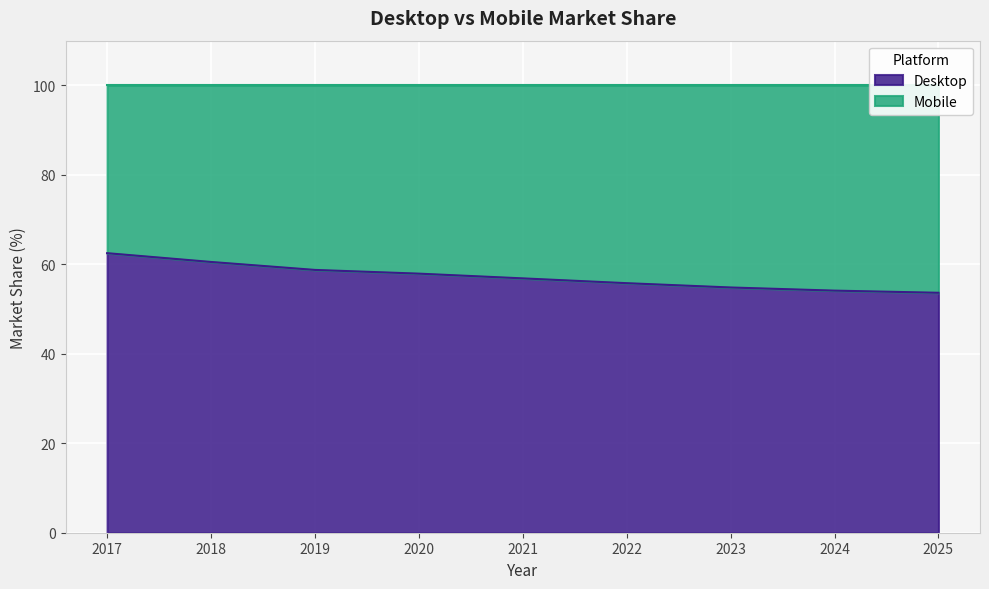

What is the ratio of the value at 2017 to the value at 2021?

1.1